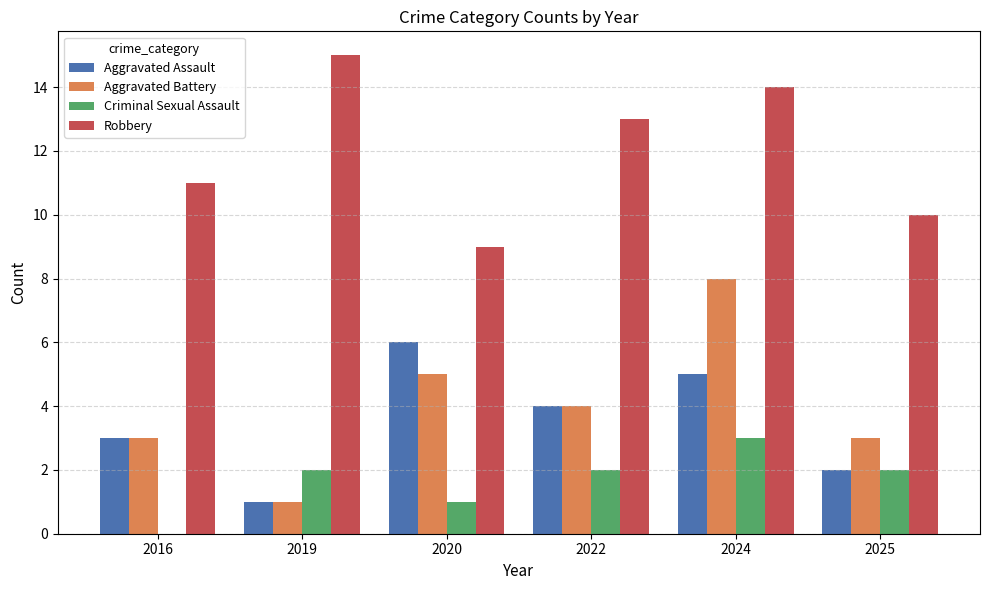

Is the value of Aggravated Battery at 2022 greater than the value of Aggravated Assault at 2019?

Yes